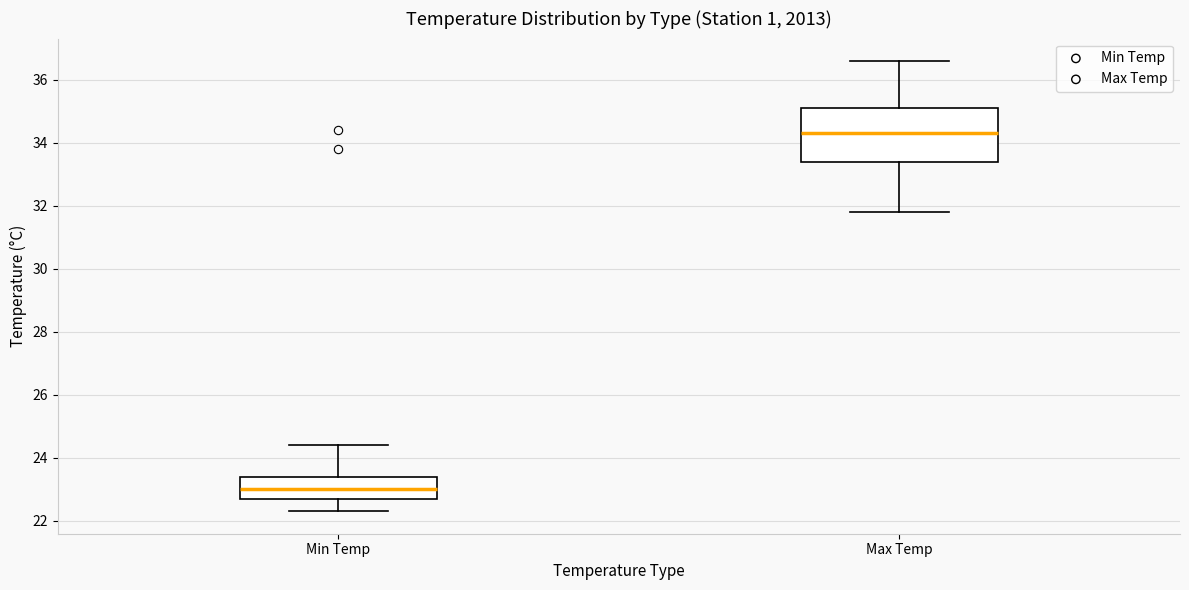

Reading left to right, transcribe this box plot: for each box, give where its median line is, the range the box spans, and where its two whiskers end, as read against the y-axis. The values are not printed on the chart, so give them approximately, as read against the axis.

Min Temp: median 23.0, box 22.8 to 23.4, whiskers 22.4 to 24.4
Max Temp: median 34.4, box 33.4 to 35.2, whiskers 31.8 to 36.6